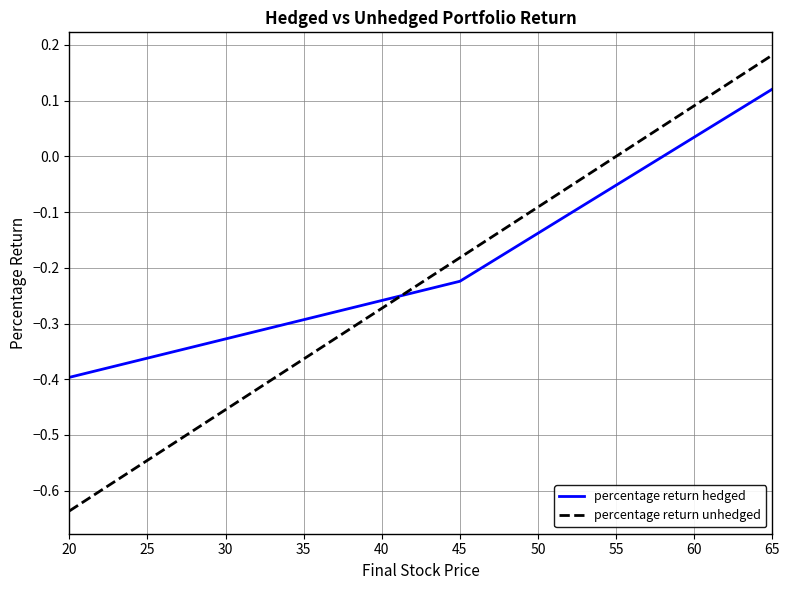

What are all the series names shown in the legend?

percentage return hedged, percentage return unhedged